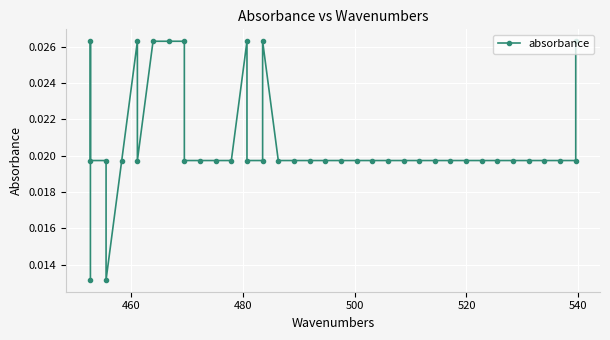

True or false: there are more than 1 points higher than both neighbors.

True